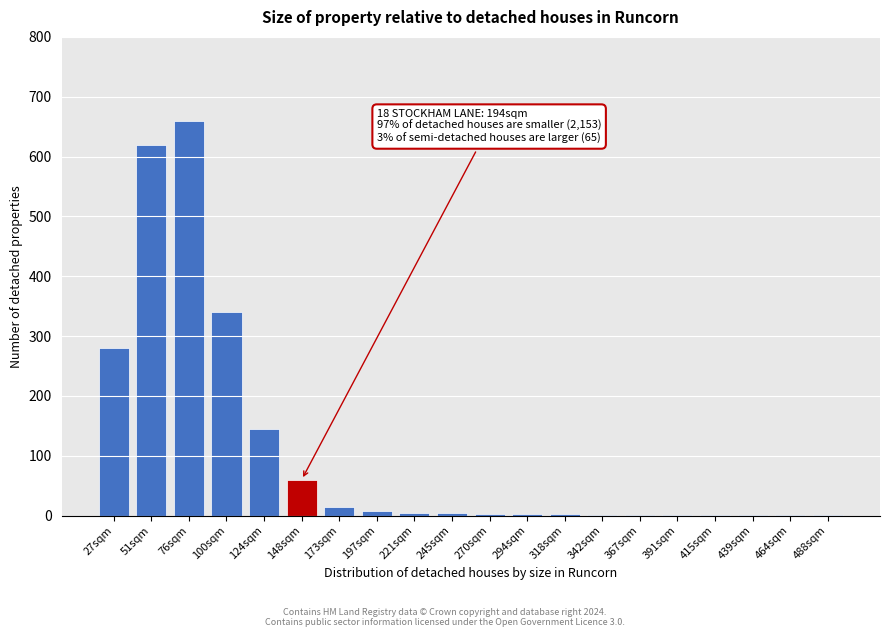

Where is the data nearest to the value 330?

100sqm